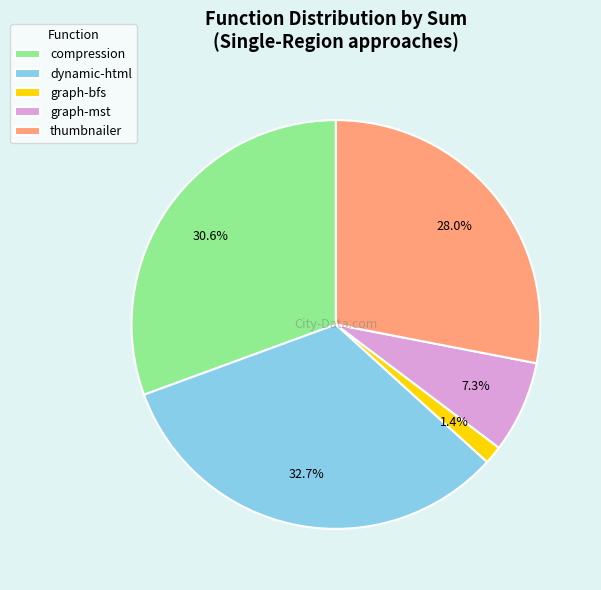

To the nearest percent, what is the difference between the largest and smallest slice percentages?

31%